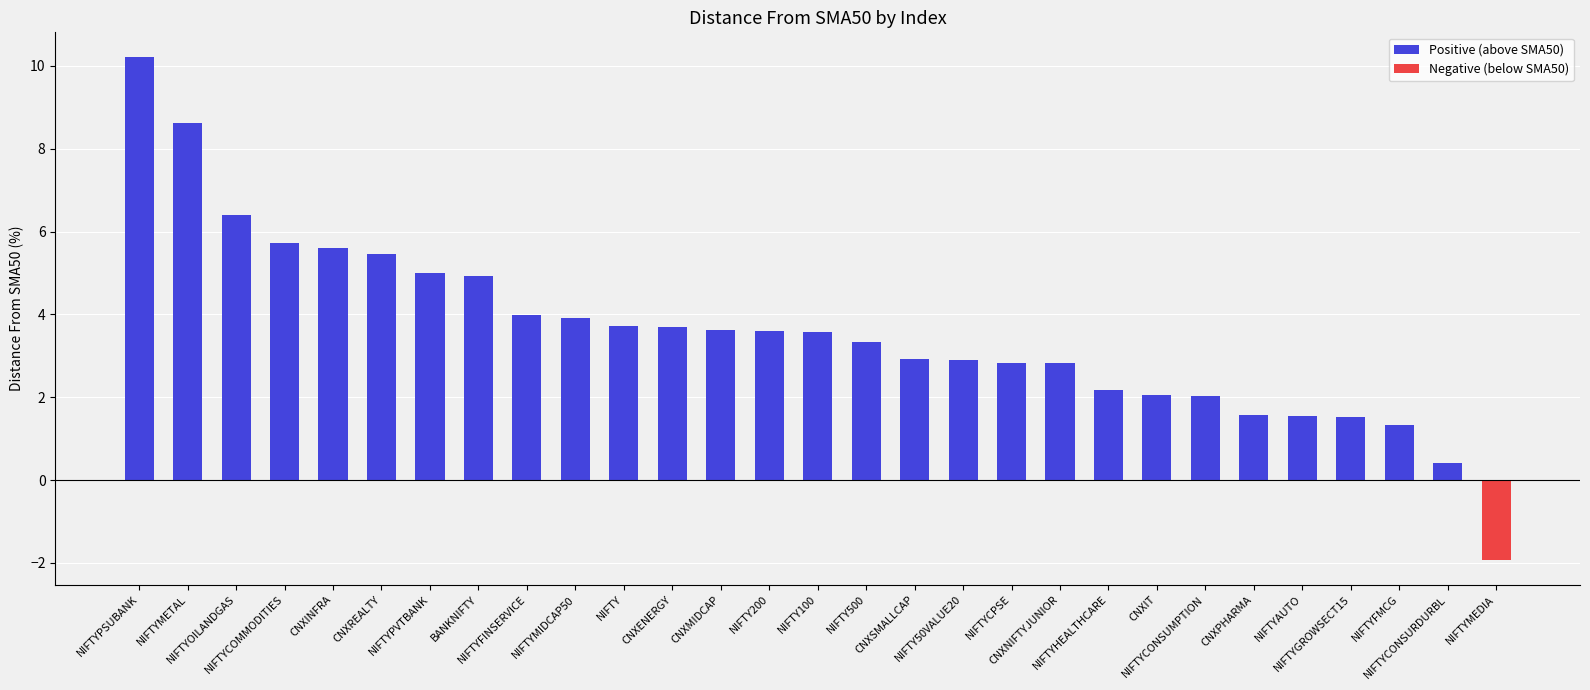

How many data points are less than 3?

13